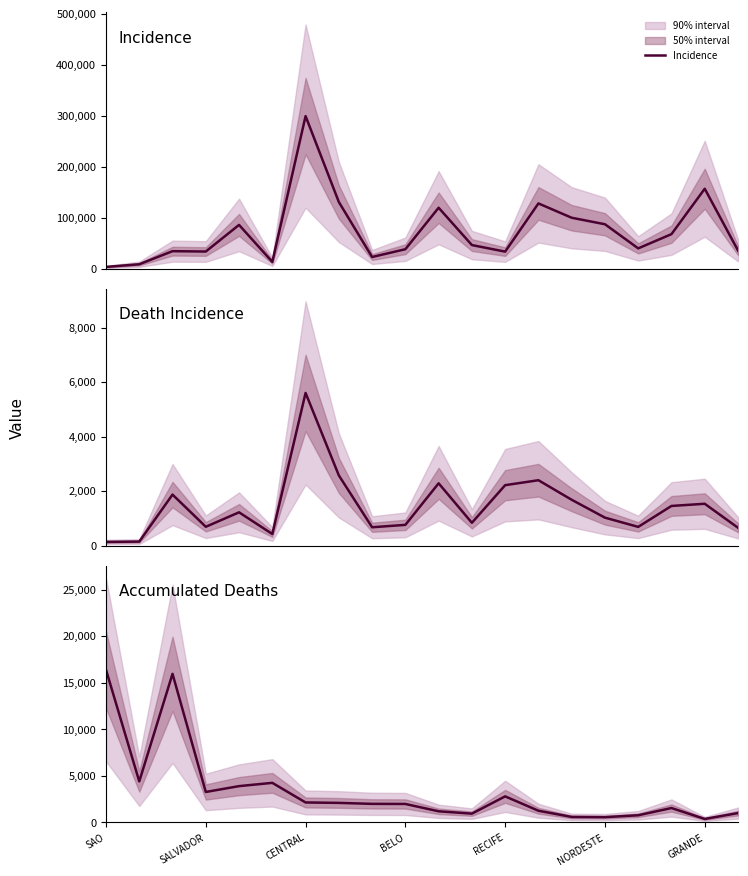

Between 8 and SAO, which is larger?

8